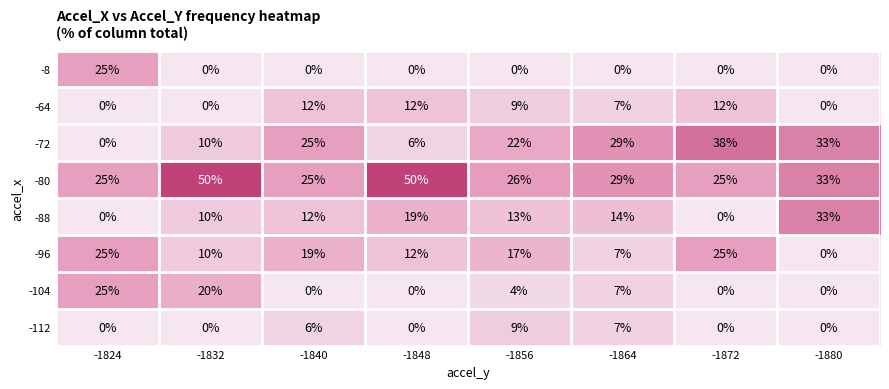

The value of -64 at -1824 is 0. True or false?

True